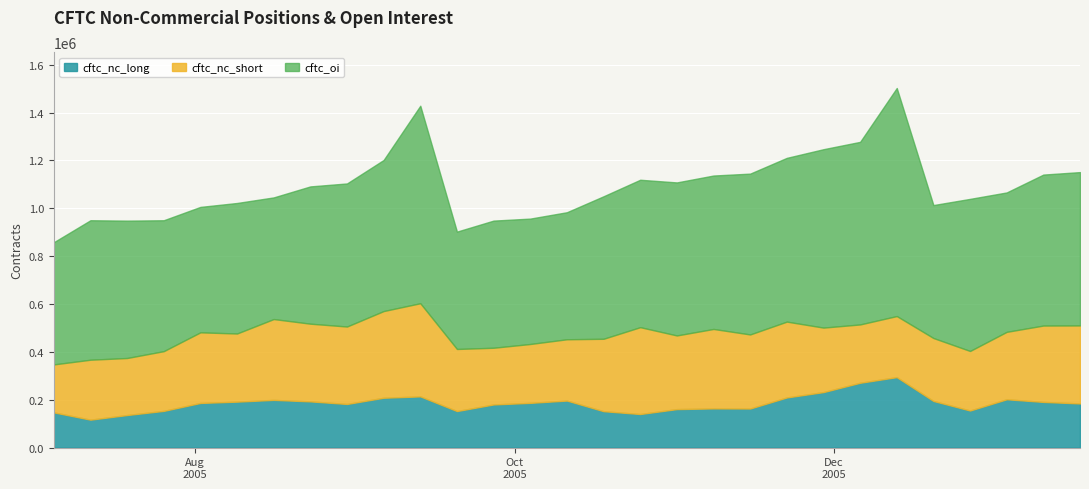

True or false: cftc_nc_long and cftc_oi intersect in this chart.

False